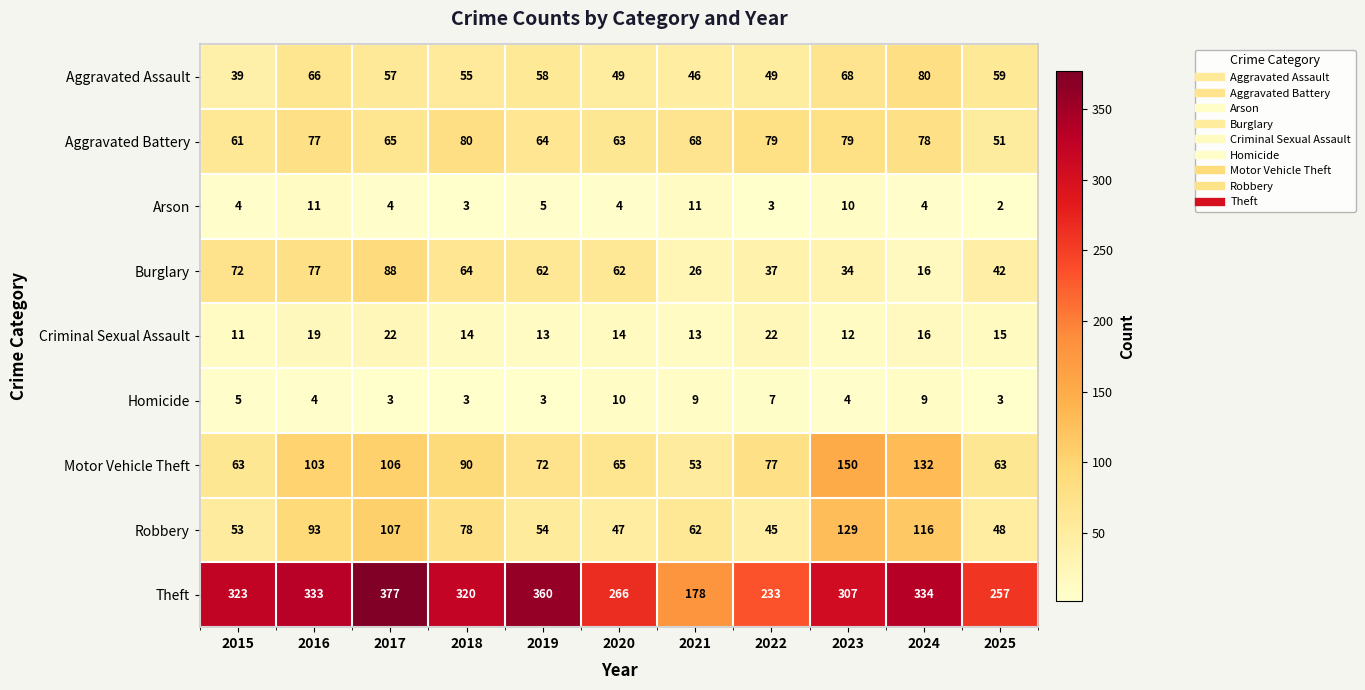

Which series has the largest total across all categories?

Theft